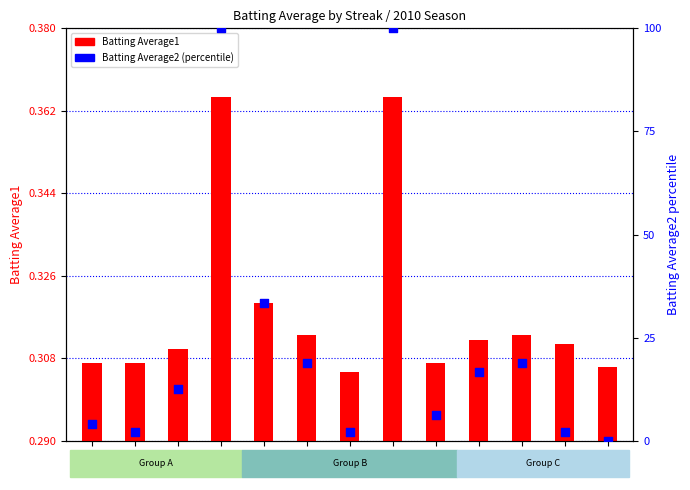

Which series has the largest total across all categories?

Batting Average2 (percentile)